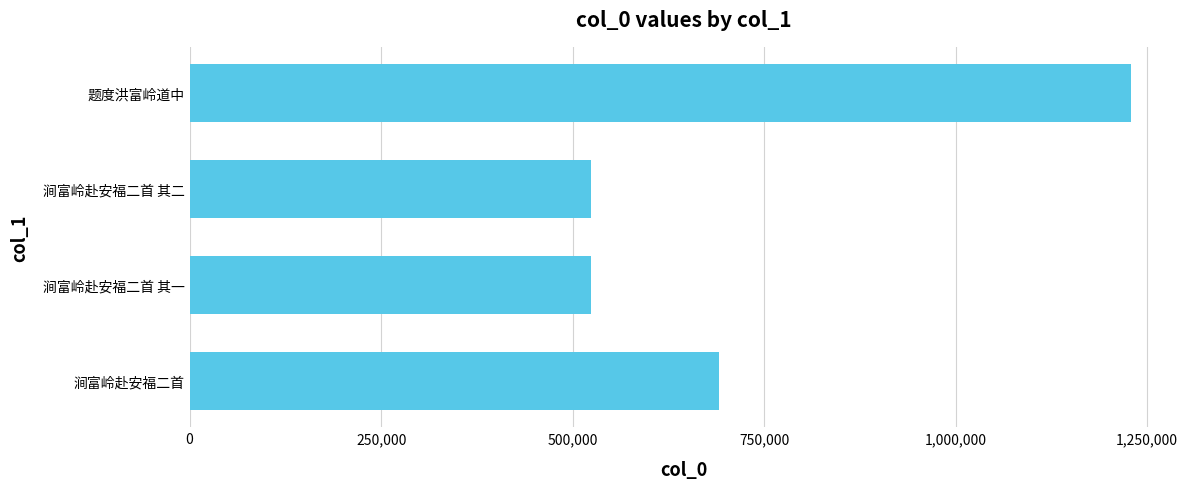

The value at 涧富岭赴安福二首 is 691633. True or false?

True